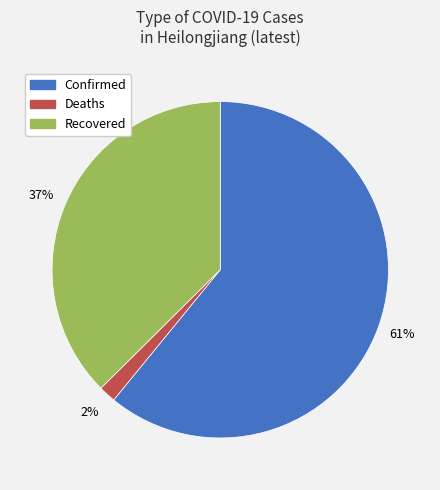

What is the largest slice in the pie chart?

Confirmed